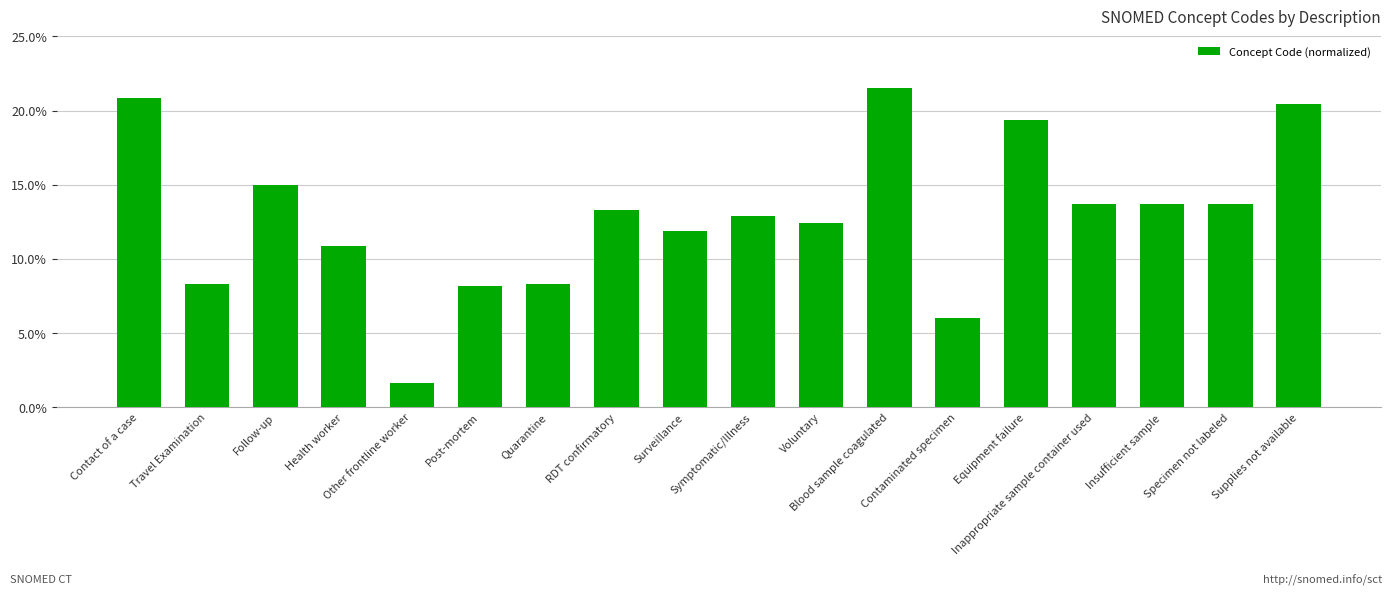

Approximately how many times larger is the value at Surveillance compared to Symptomatic/Illness?

0.9